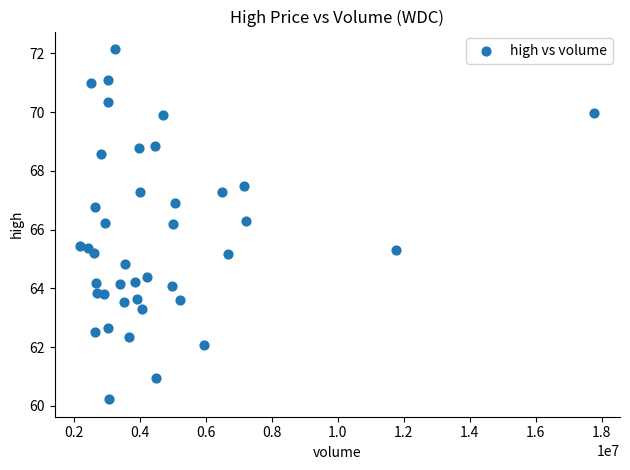

What is the range of X values (max minus min)?

15576215.0